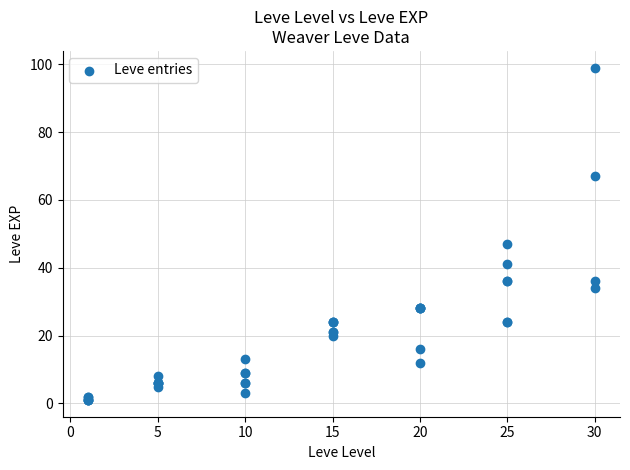

What Y value in the scatter plot is closest to 50?

47